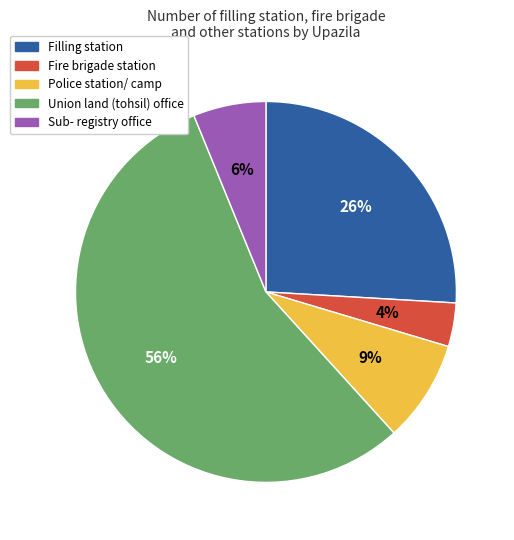

How many slices are in this pie chart?

5